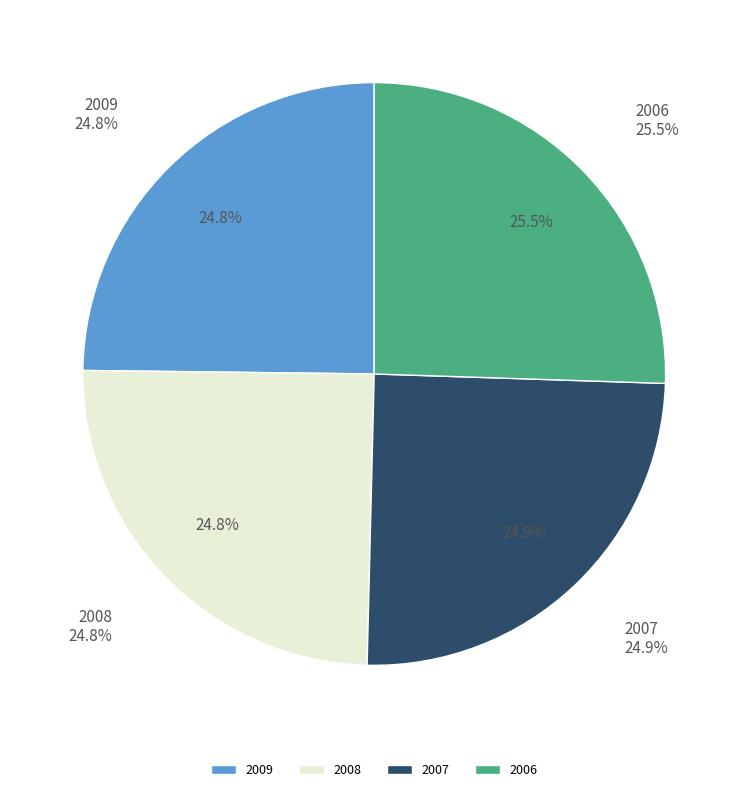

Which slice is the smallest?

2008